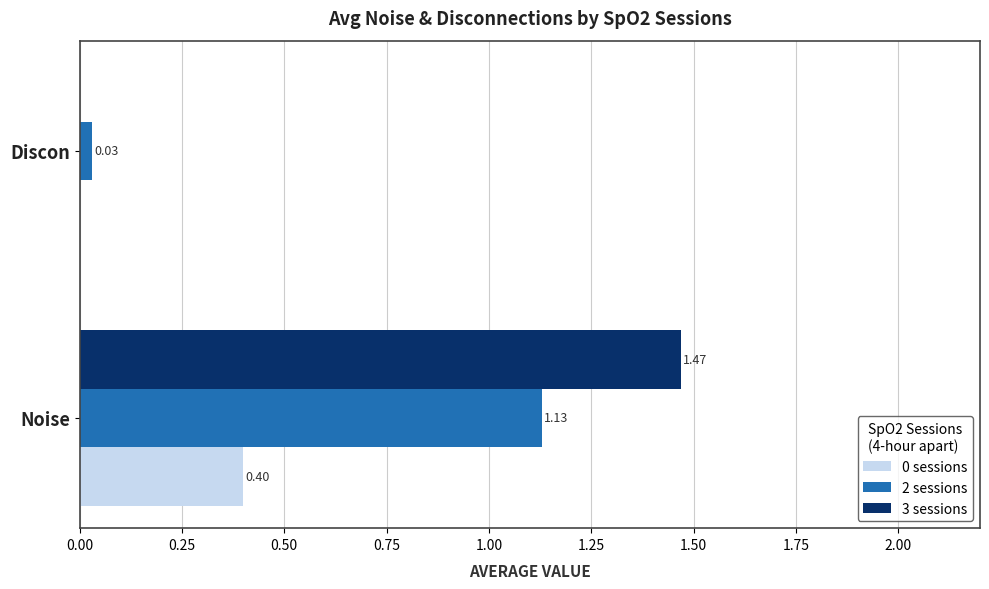

Between Noise and Discon, which series saw the biggest shift?

3 sessions